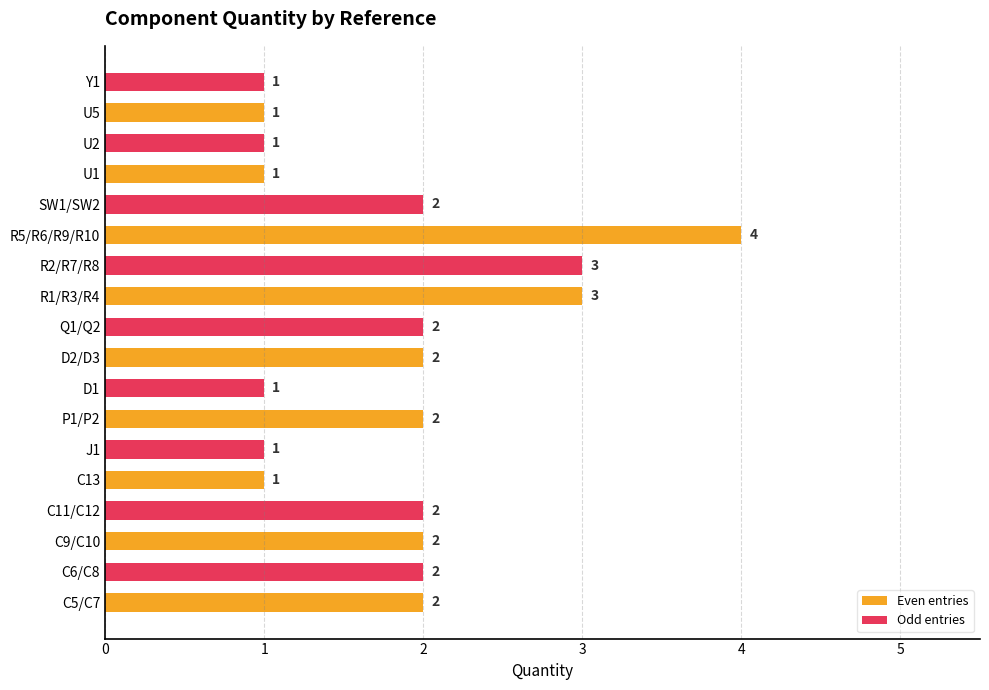

Is the value of Even entries at P1/P2 greater than the value of Odd entries at U5?

Yes